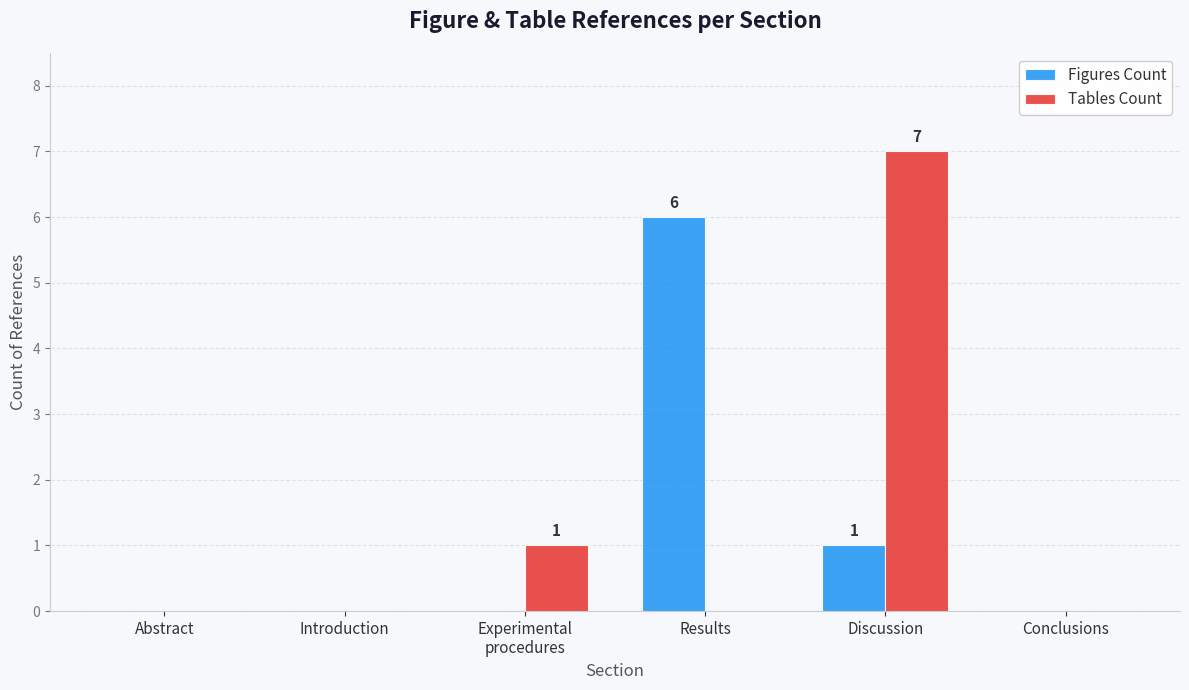

At which category is the sum across all series the highest?

Discussion